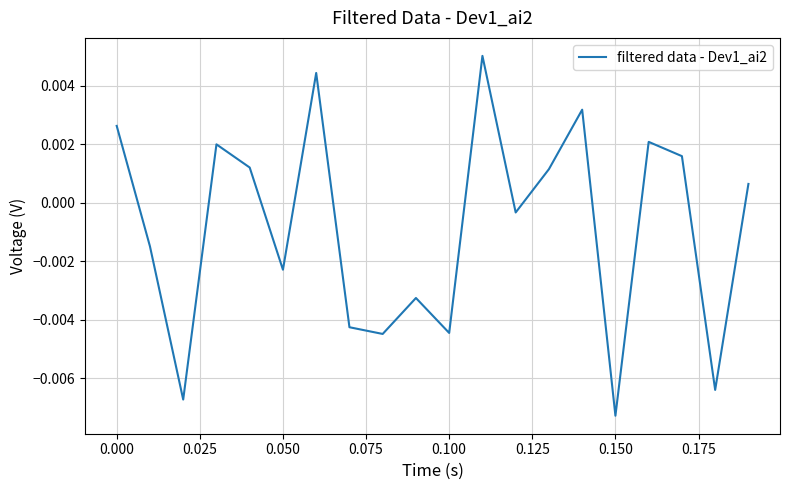

Is this an area chart (filled region under the line)?

No